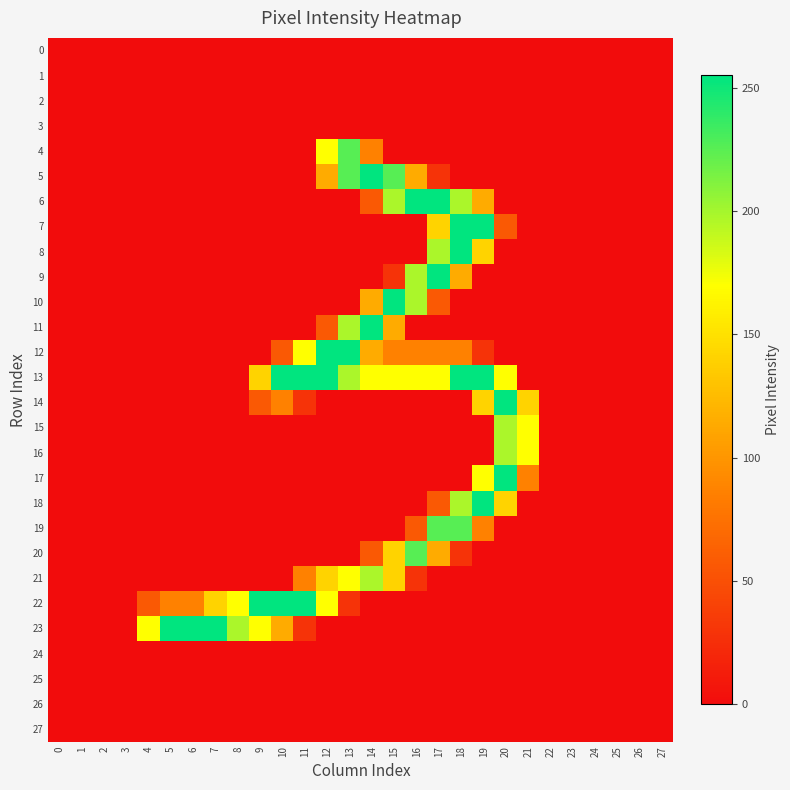

Which series has the widest spread of values?

5